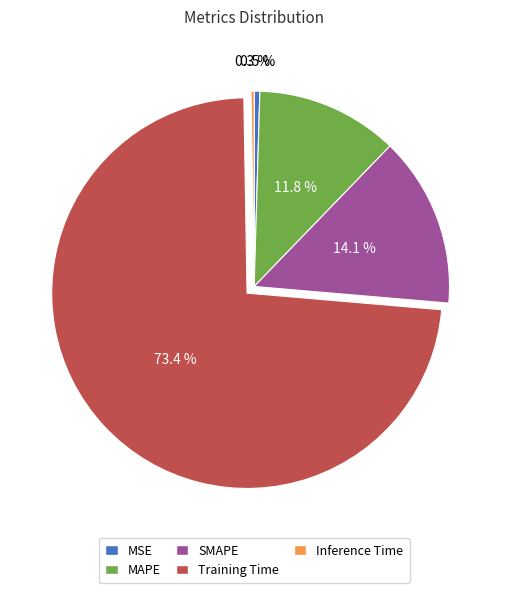

To the nearest percent, what is the difference between the Training Time and MAPE slice percentages?

62%